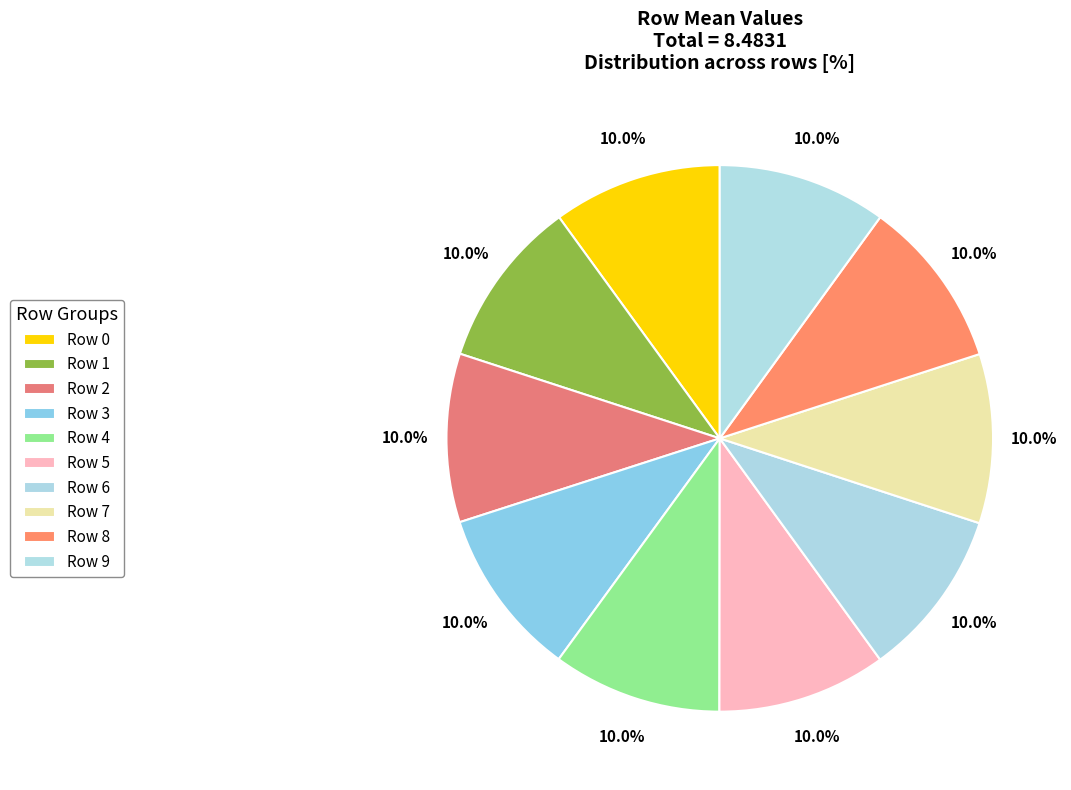

True or false: Row 1 accounts for 10% of the total.

True